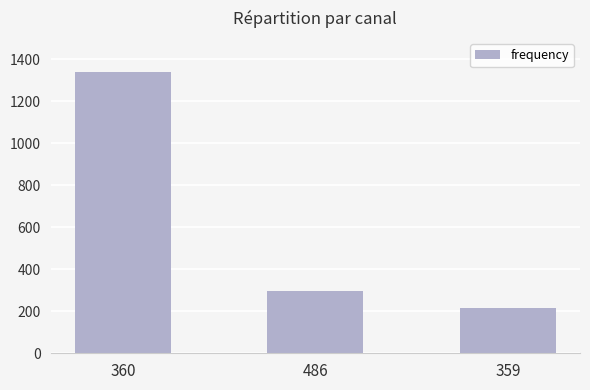

What is the label of the 2nd bar from the right?

486